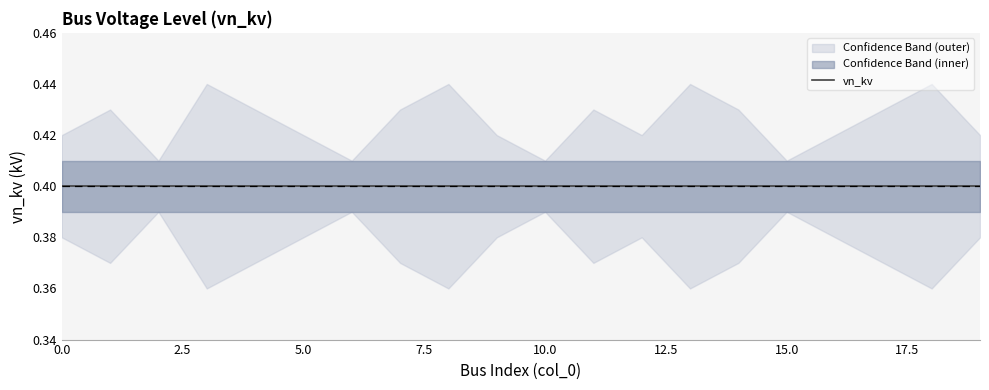

True or false: upper_band and vn_kv intersect in this chart.

False